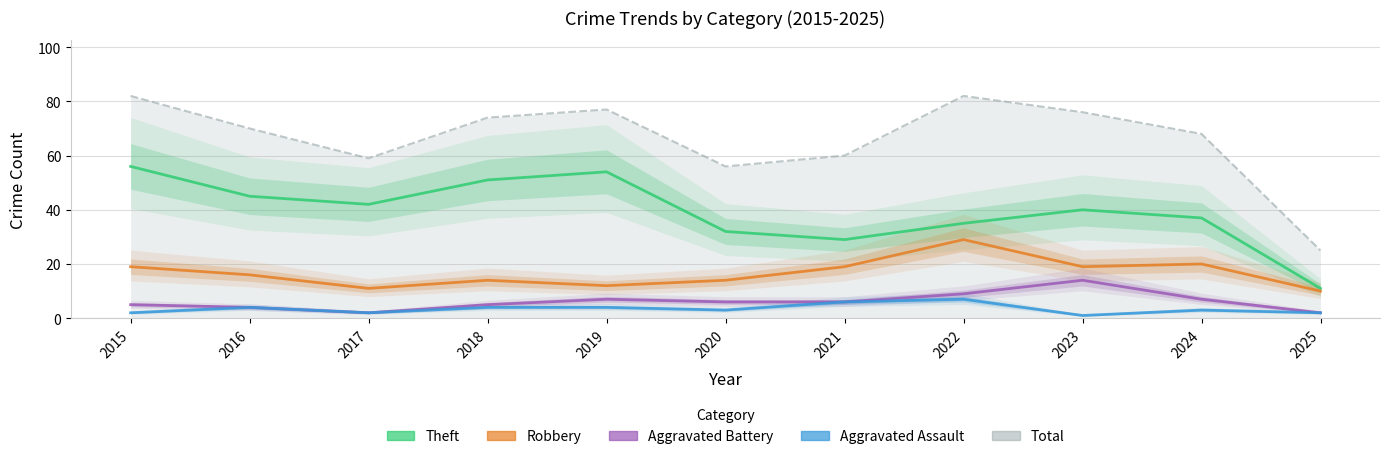

What is the smallest value displayed?

1